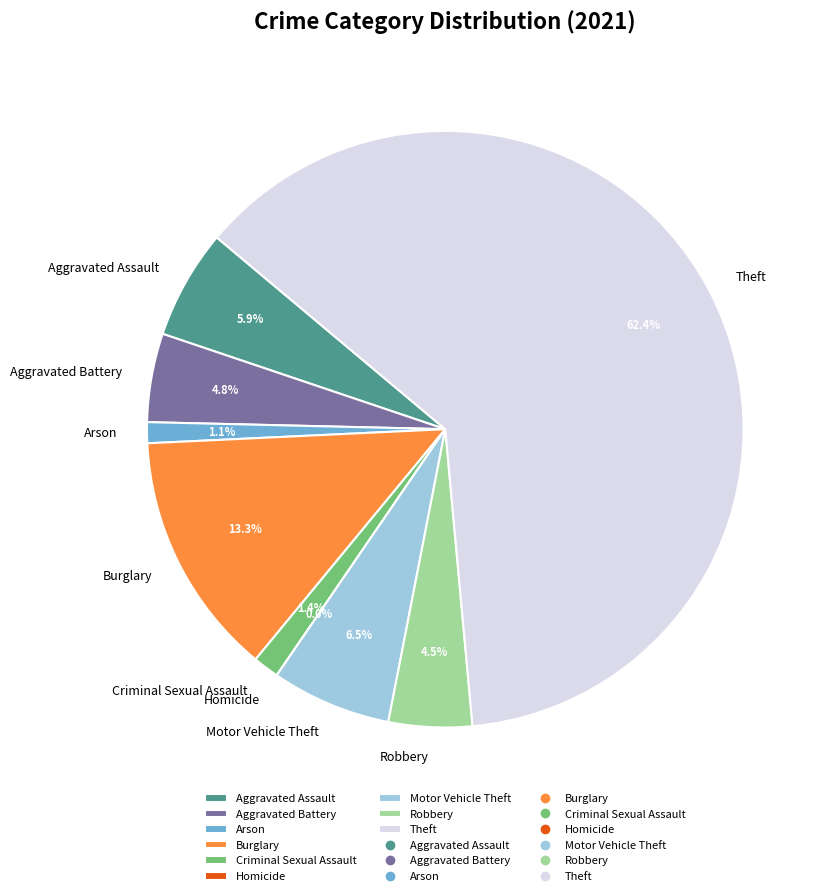

What percentage is NOT represented by Arson?

98.9%